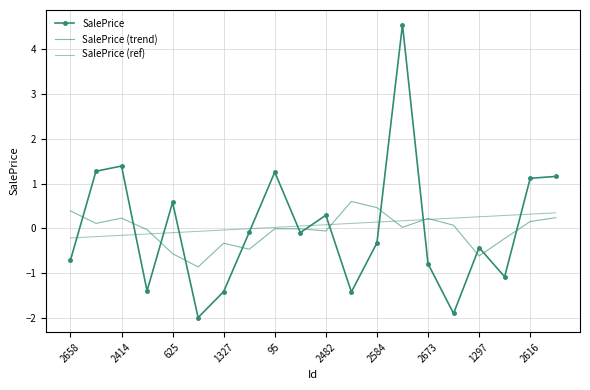

Reading right to left, extract all data points from this chart.

SalePrice: 1.2	1.1	-1.1	-0.4	-1.9	-0.8	4.6	-0.3	-1.4	0.3	-0.1	1.3	-0.1	-1.4	-2.0	0.6	-1.4	1.4	1.3	-0.7
SalePrice (trend): 0.2	0.2	-0.2	-0.6	0.1	0.2	0.0	0.5	0.6	-0.1	-0.0	-0.0	-0.5	-0.3	-0.9	-0.6	-0.0	0.2	0.1	0.4
SalePrice (ref): 0.3	0.3	0.3	0.3	0.2	0.2	0.2	0.1	0.1	0.1	0.1	0.0	-0.0	-0.0	-0.1	-0.1	-0.1	-0.2	-0.2	-0.2